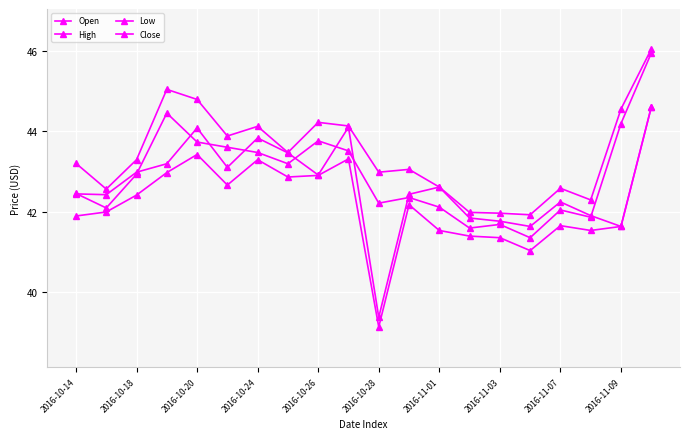

List the series in order of their overall mean, highest first.

High, Close, Open, Low